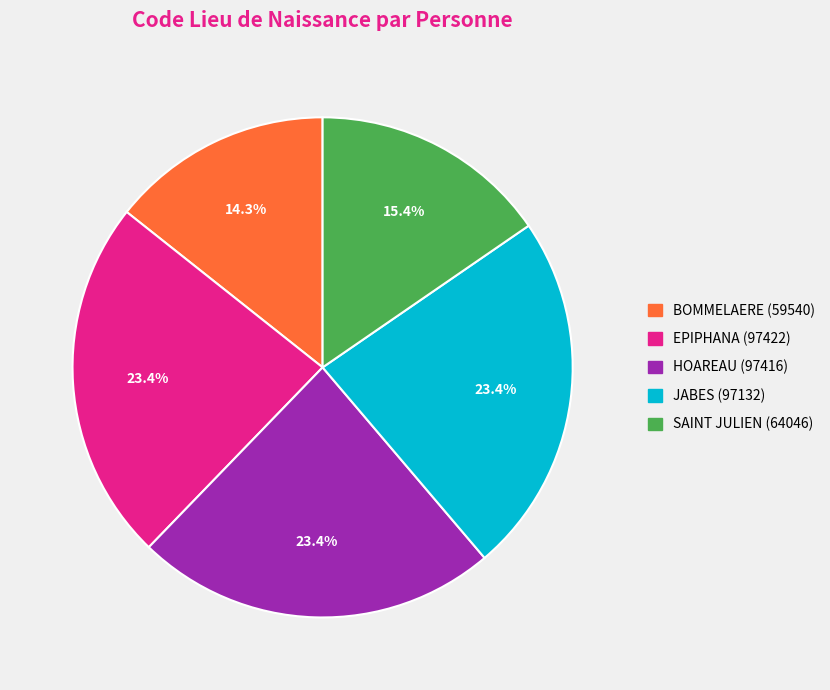

Is it true that BOMMELAERE is 14% of the pie?

True